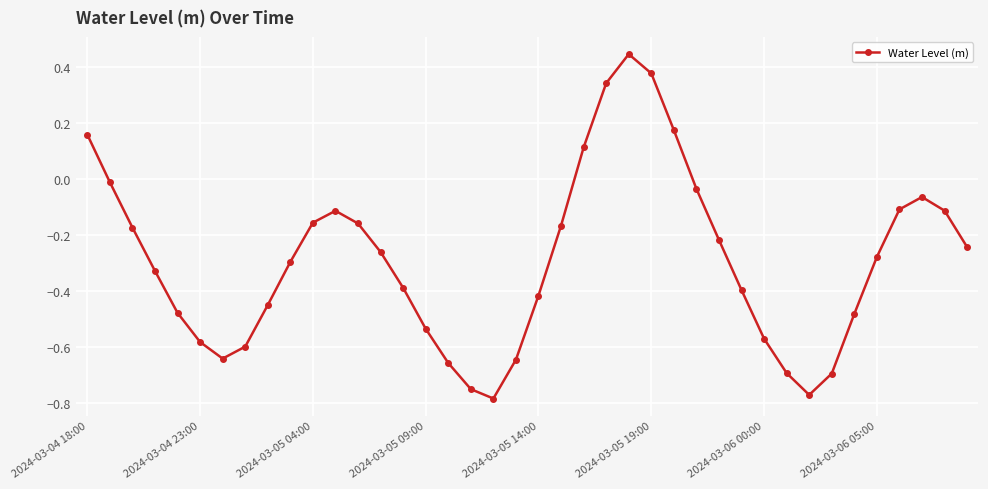

What is the difference between the maximum and minimum values?

1.2